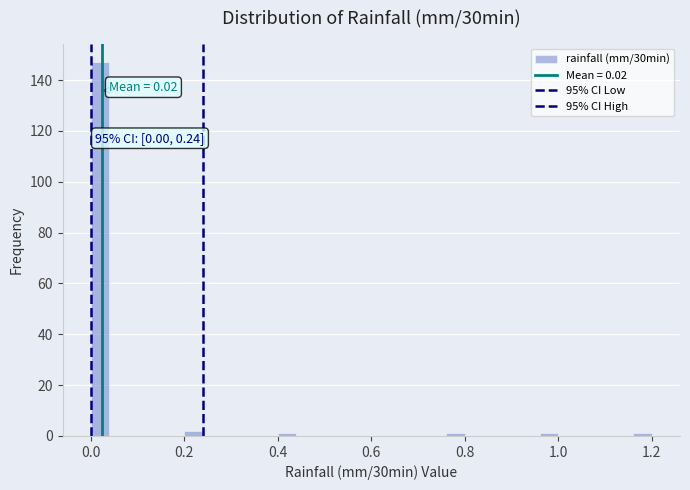

Around what value on the x-axis is the tallest bar? Give the approximate position of its centre, as read against the axis.

0.02